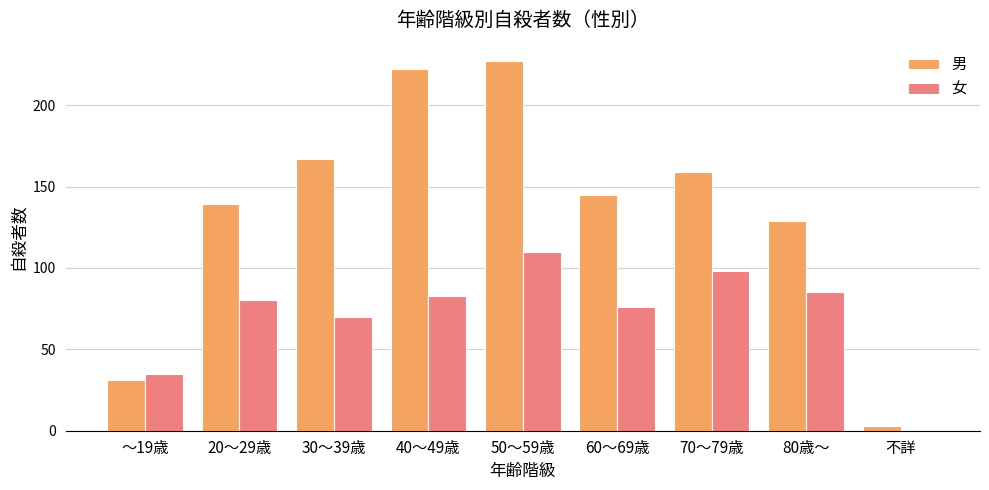

Between 60～69歳 and 不詳, which series saw the biggest shift?

男